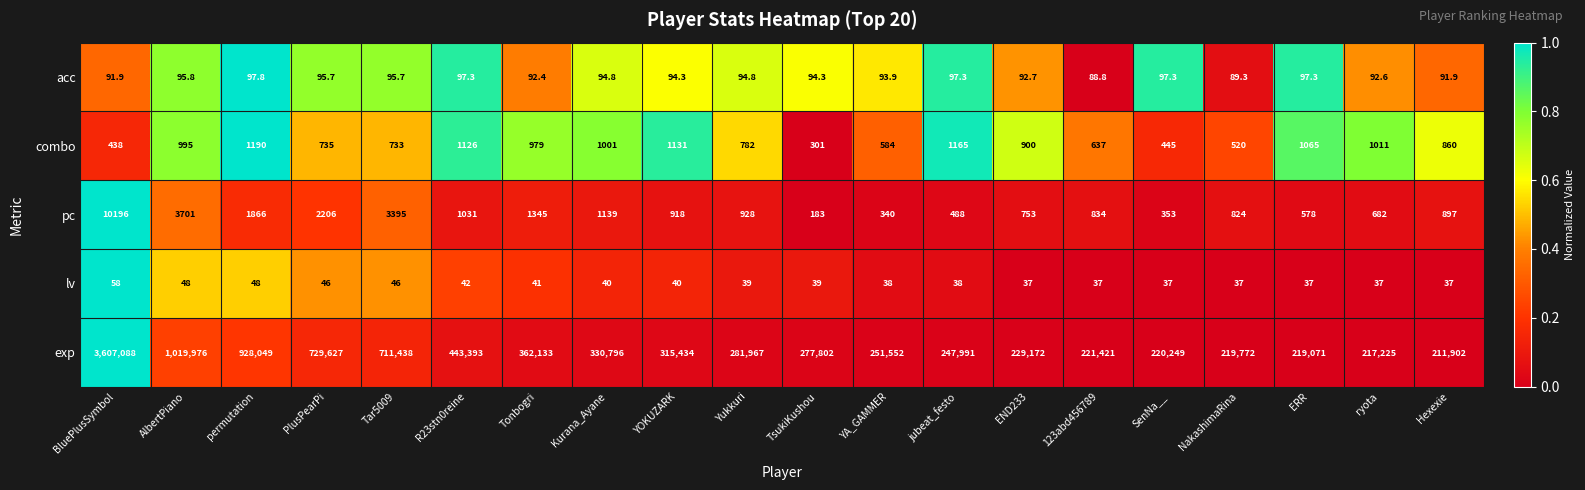

At which category is the sum across all series the highest?

BluePlusSymbol